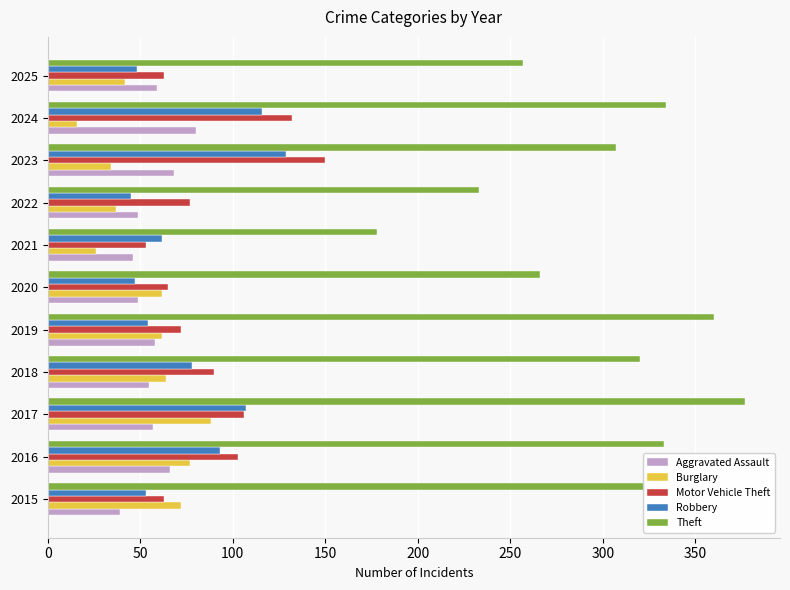

Which category has the highest value in the Burglary series?

2017